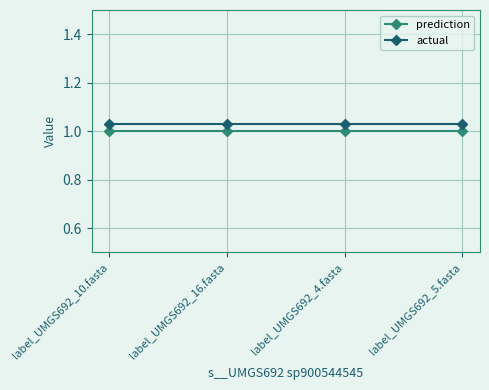

Which category has the highest value in the actual series?

label_UMGS692_10.fasta